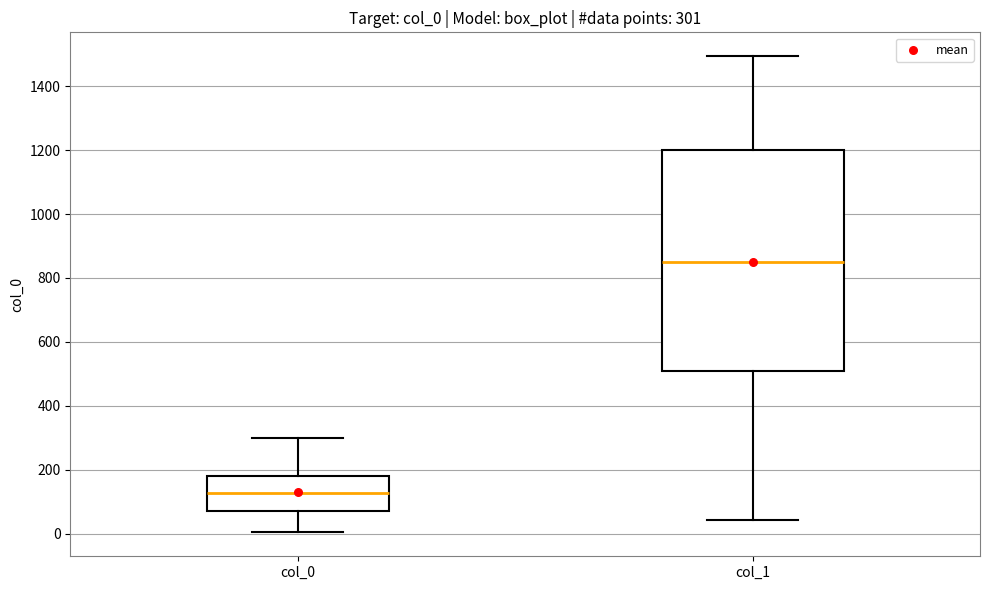

Which box has the lowest median line?

col_0